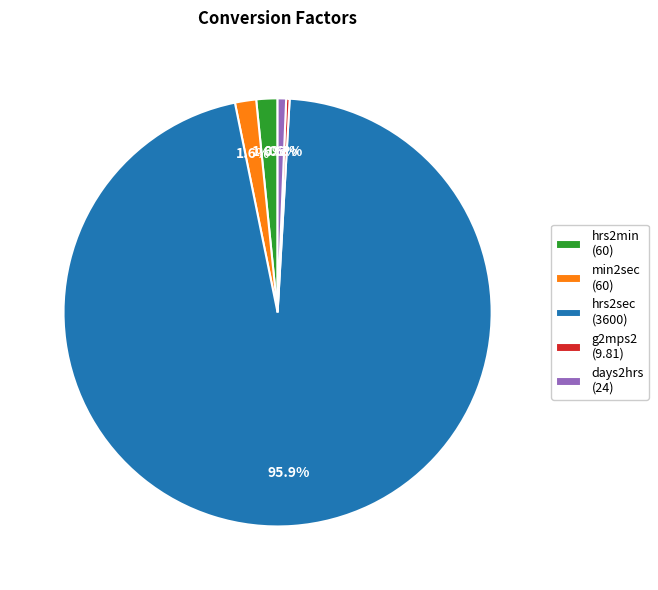

Which slice represents more than half of the pie?

hrs2sec